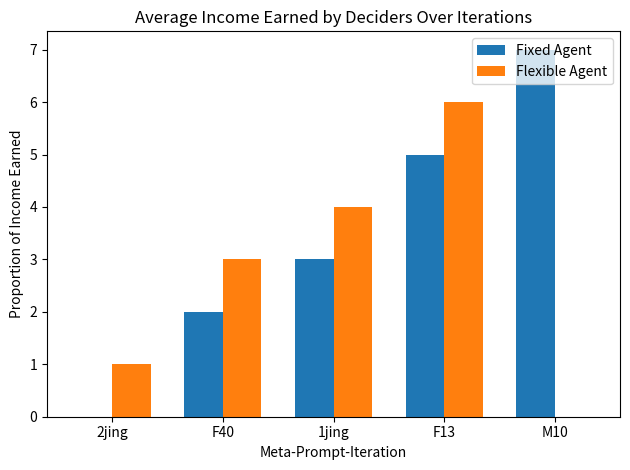

Between F40 and M10, which series saw the biggest shift?

Fixed Agent